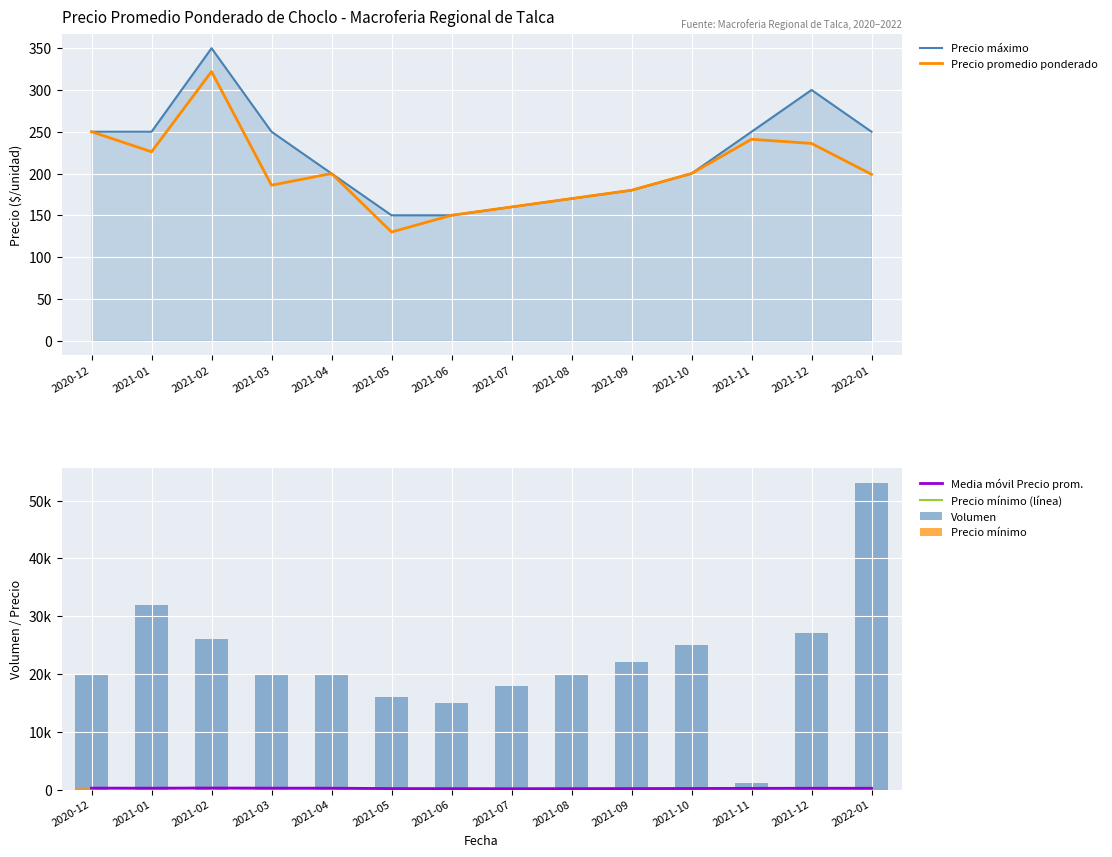

What is the maximum value for Volumen?

53000.0